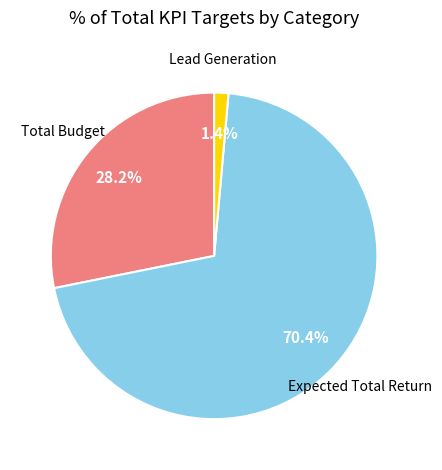

How many slices are in this pie chart?

3